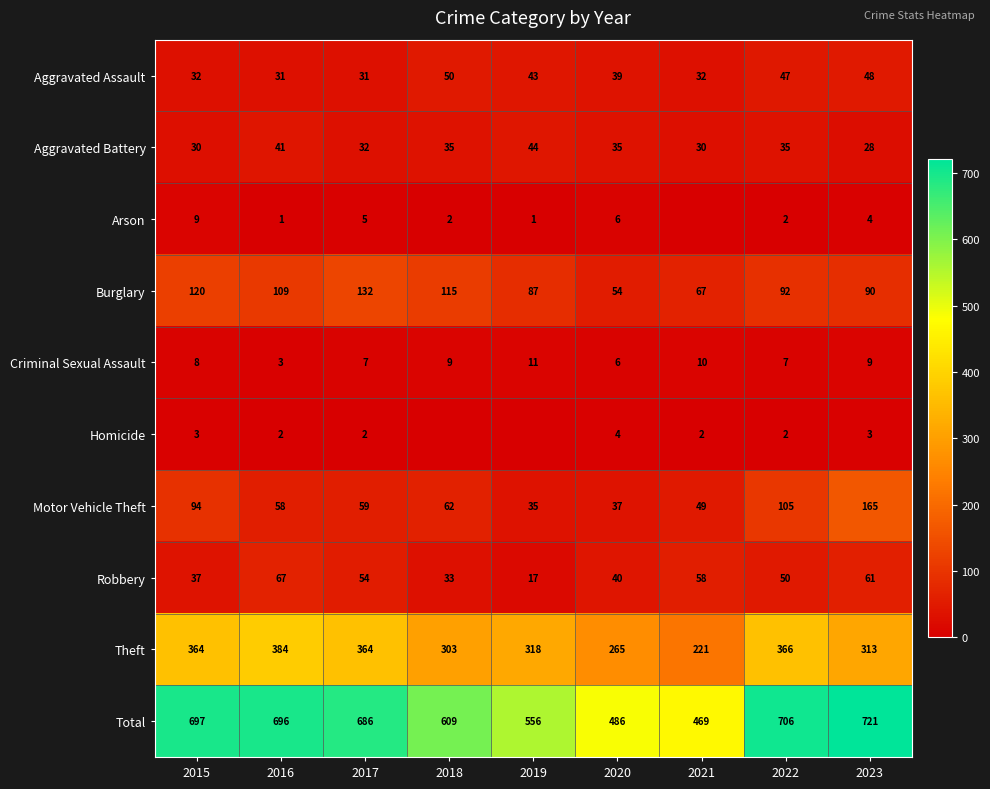

What is the difference between the maximum and minimum values in the Theft series?

163